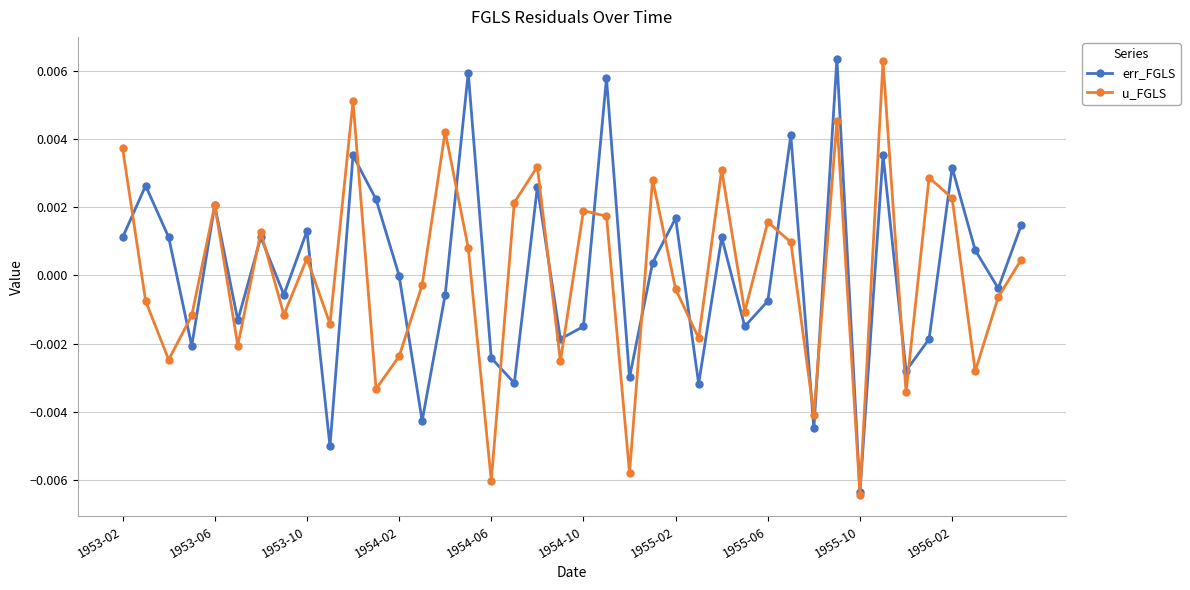

How many intersections are there between err_FGLS and u_FGLS?

23